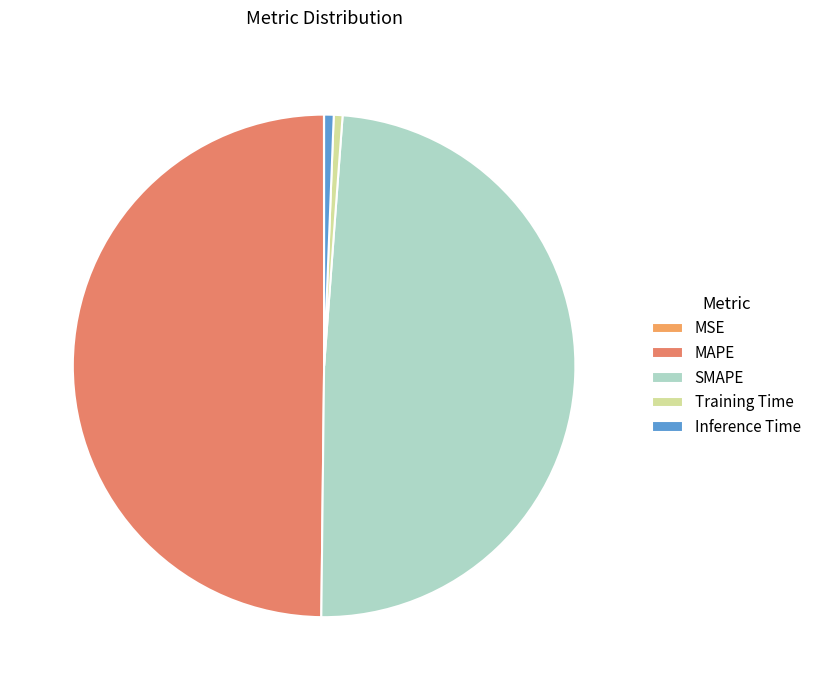

Combined, do MSE and MAPE account for over 50%?

No